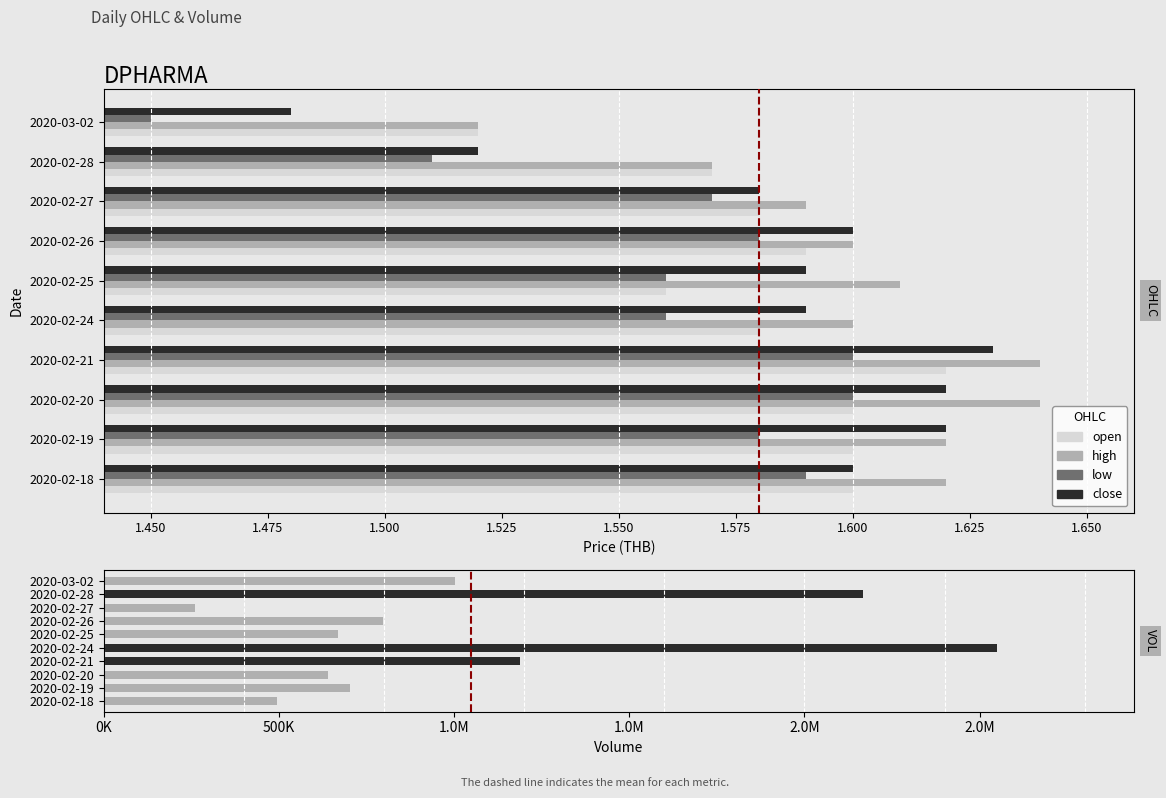

At how many categories does at least one series exceed 1887722?

2